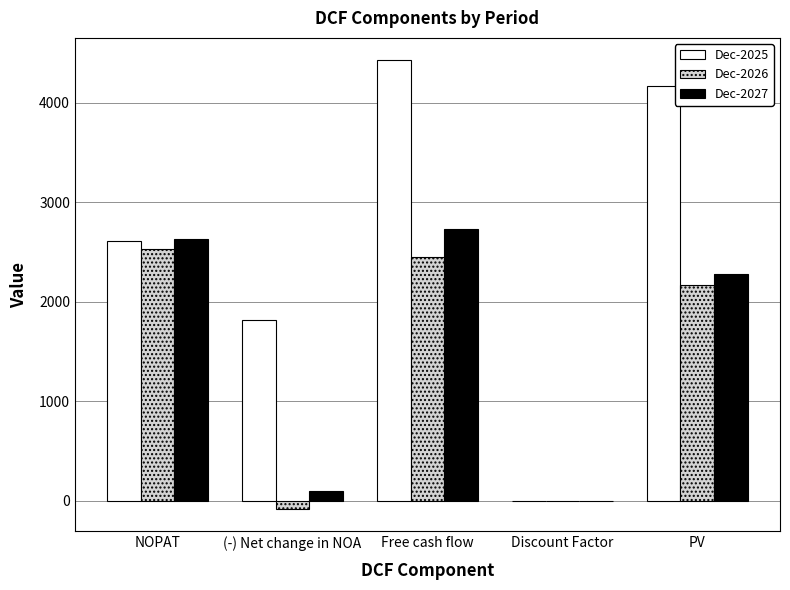

Which series changed the most between NOPAT and PV?

Dec-2025